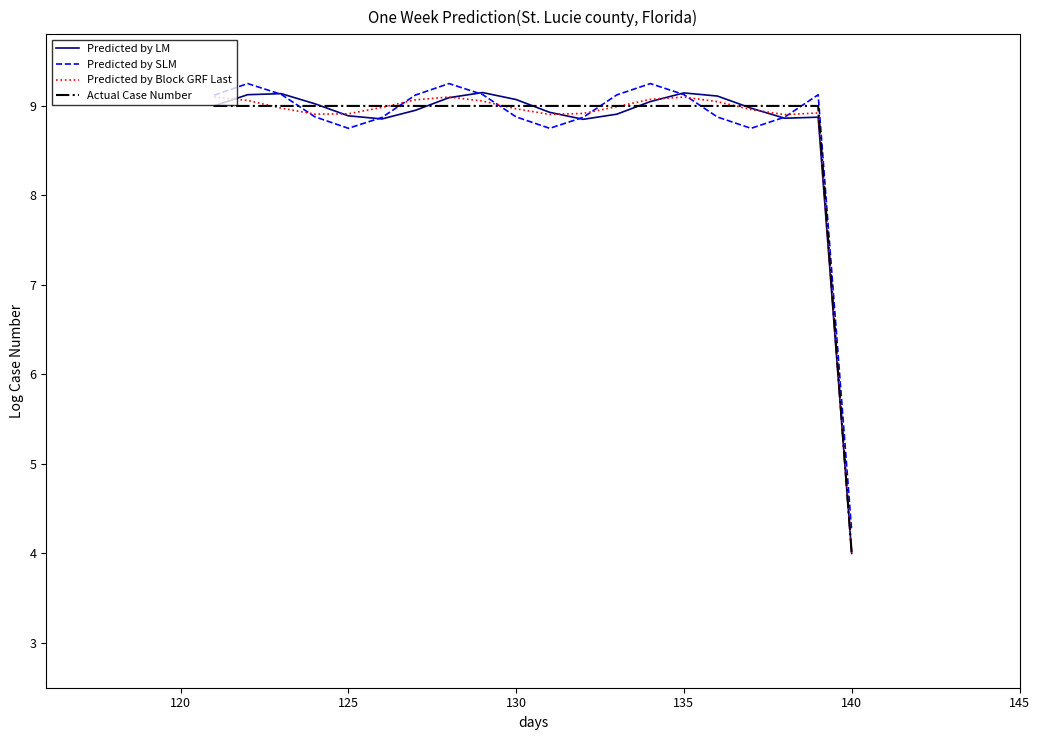

What is the maximum value shown in the chart?

9.2